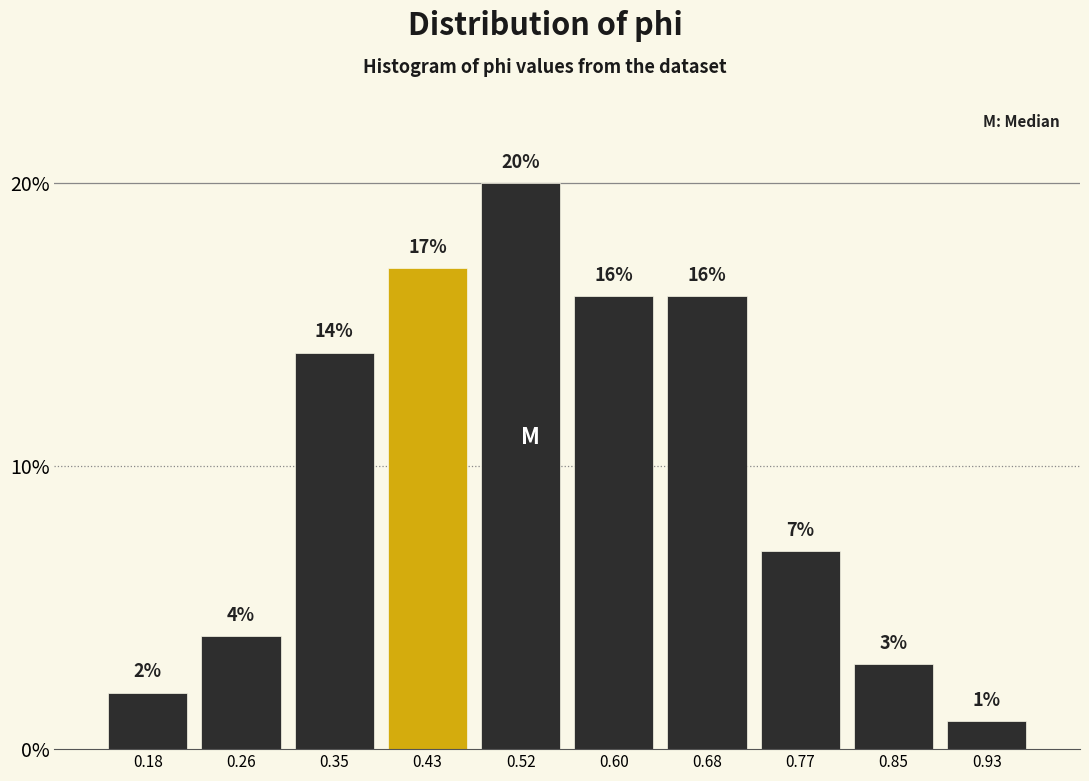

Reading left to right, list every bar in this chart as the range it spans on the x-axis followed by its height. The bar edges are not printed on the chart, so give them approximately, as read against the axis.

0.14 to 0.22: 2
0.22 to 0.31: 4
0.31 to 0.39: 14
0.39 to 0.47: 17
0.47 to 0.56: 20
0.56 to 0.64: 16
0.64 to 0.72: 16
0.72 to 0.81: 7
0.81 to 0.89: 3
0.89 to 0.97: 1